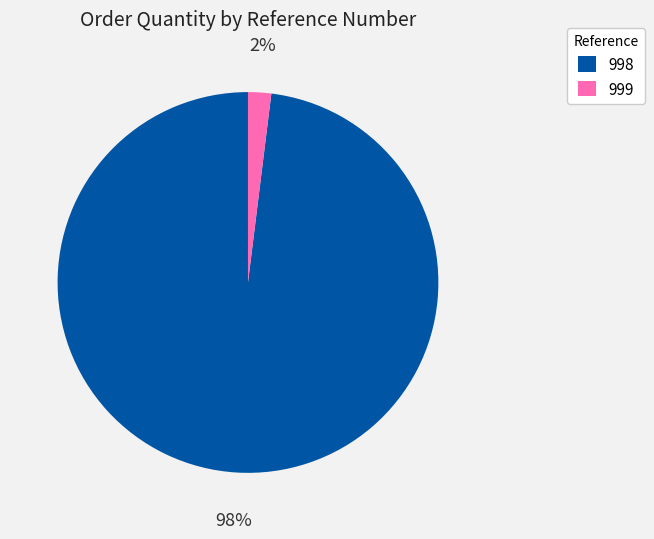

Do 998 and 999 together represent more than half of the pie?

Yes